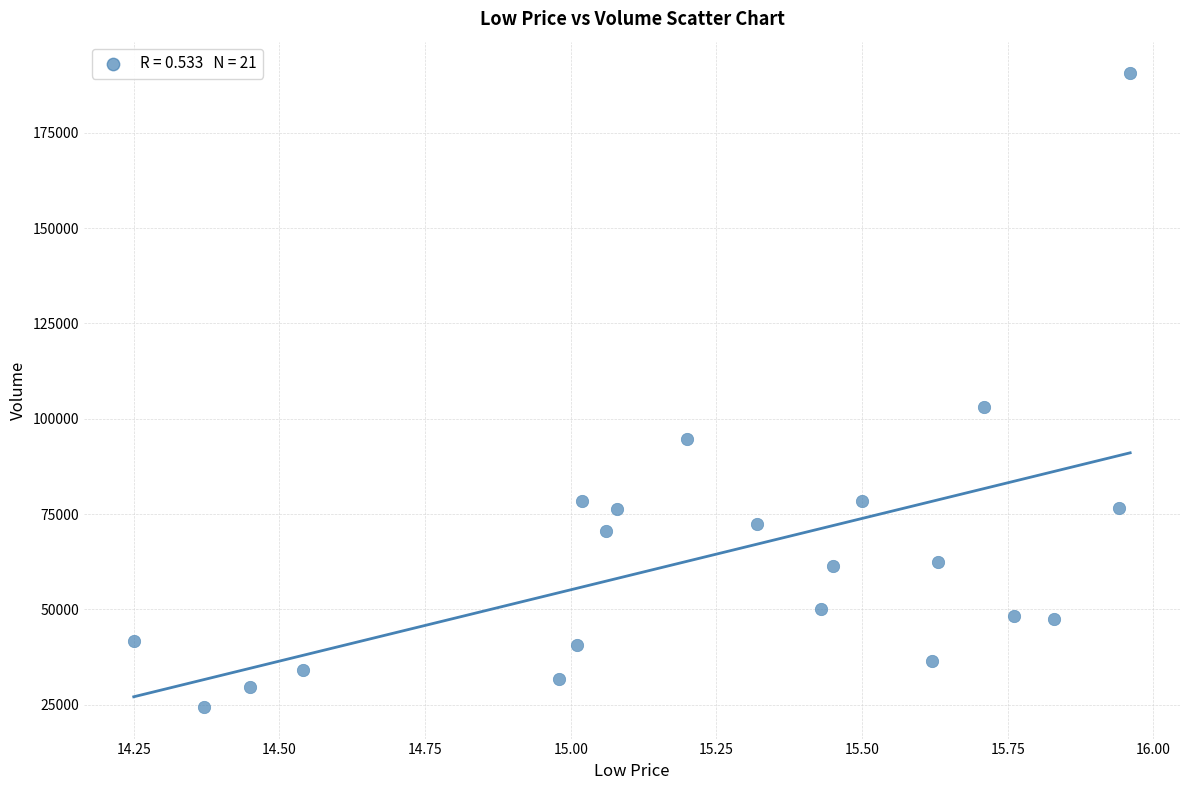

What Y value in the scatter plot is closest to 107521?

102967.2